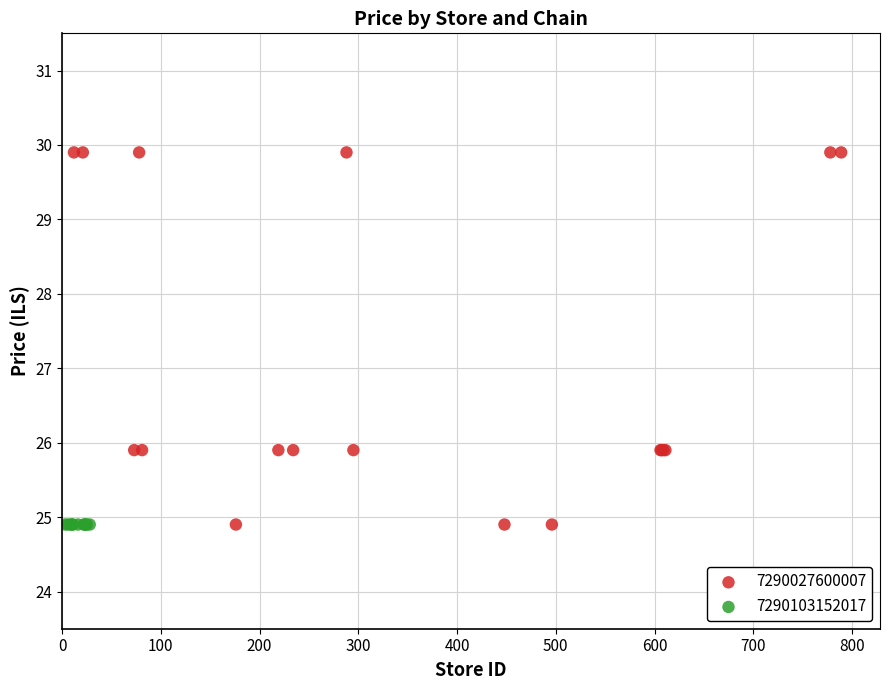

Which series contains the highest Y value?

7290027600007